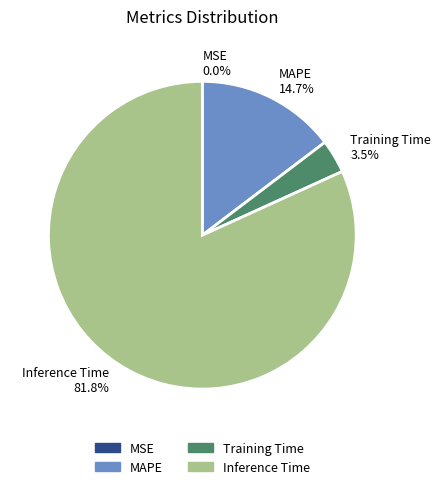

What percentage do Training Time 3.5% and Inference Time 81.8% together represent?

85.3%